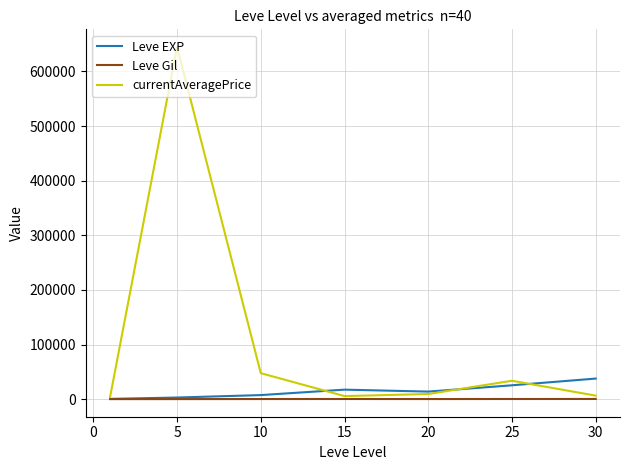

What is the maximum value for currentAveragePrice?

644822.2